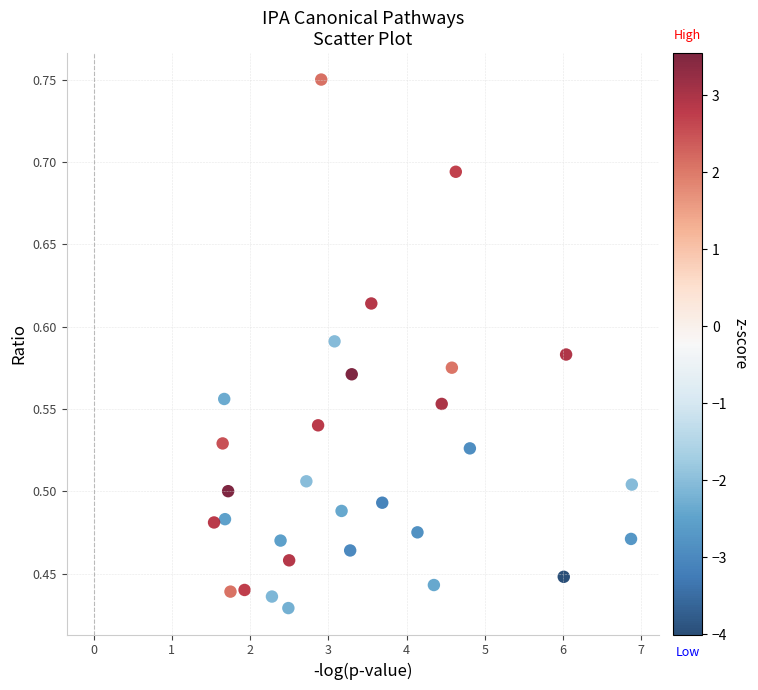

What is the range of X values (max minus min)?

5.3